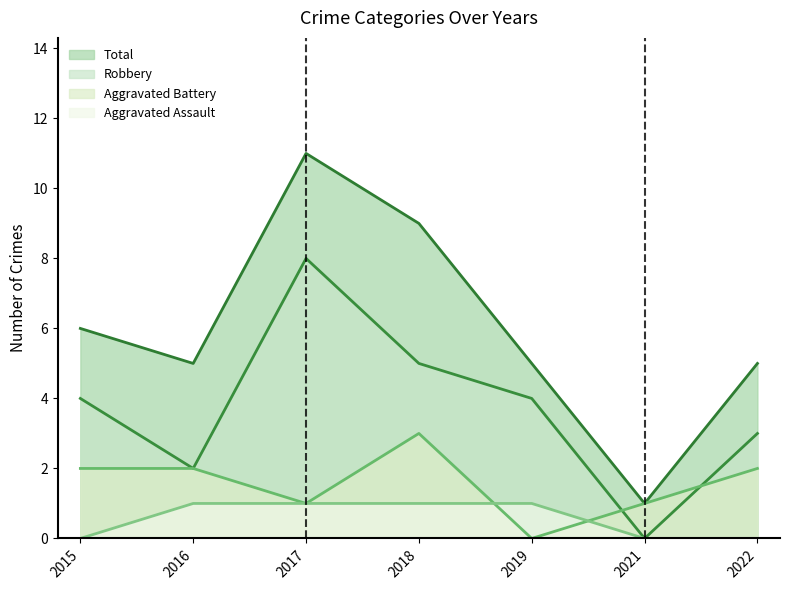

At which label does Total reach its minimum?

2021